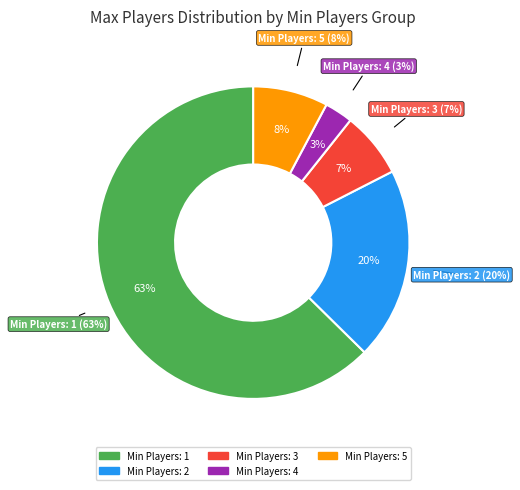

Which slice is the smallest?

3